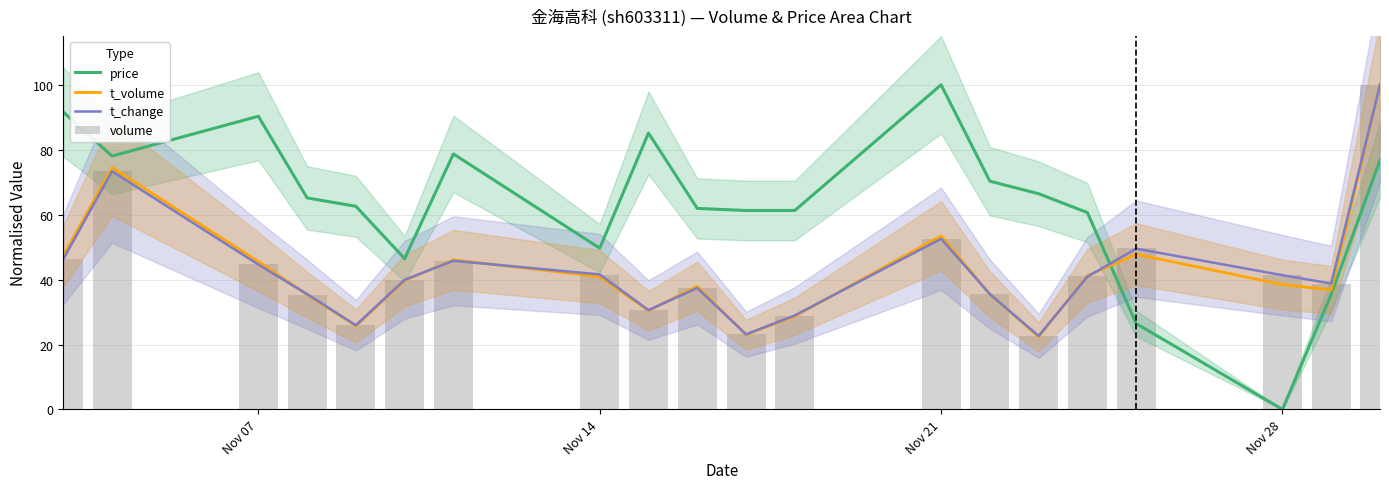

Is the value of t_volume at 7 greater than the value of price at Nov 07?

No